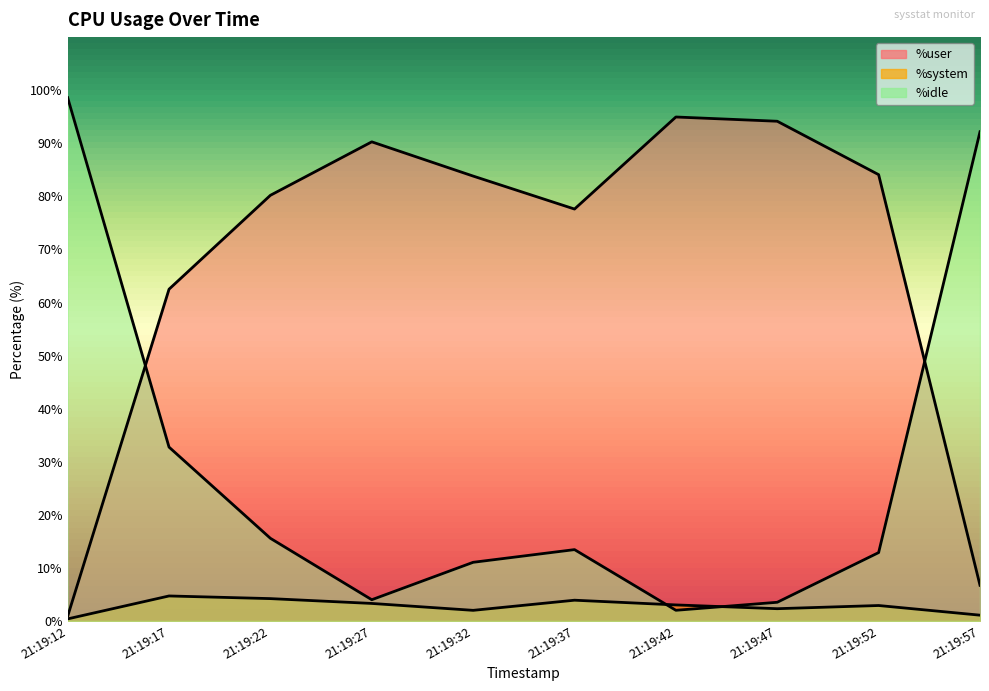

Is the value of %idle at 21:19:22 greater than the value of %system at 21:19:17?

Yes